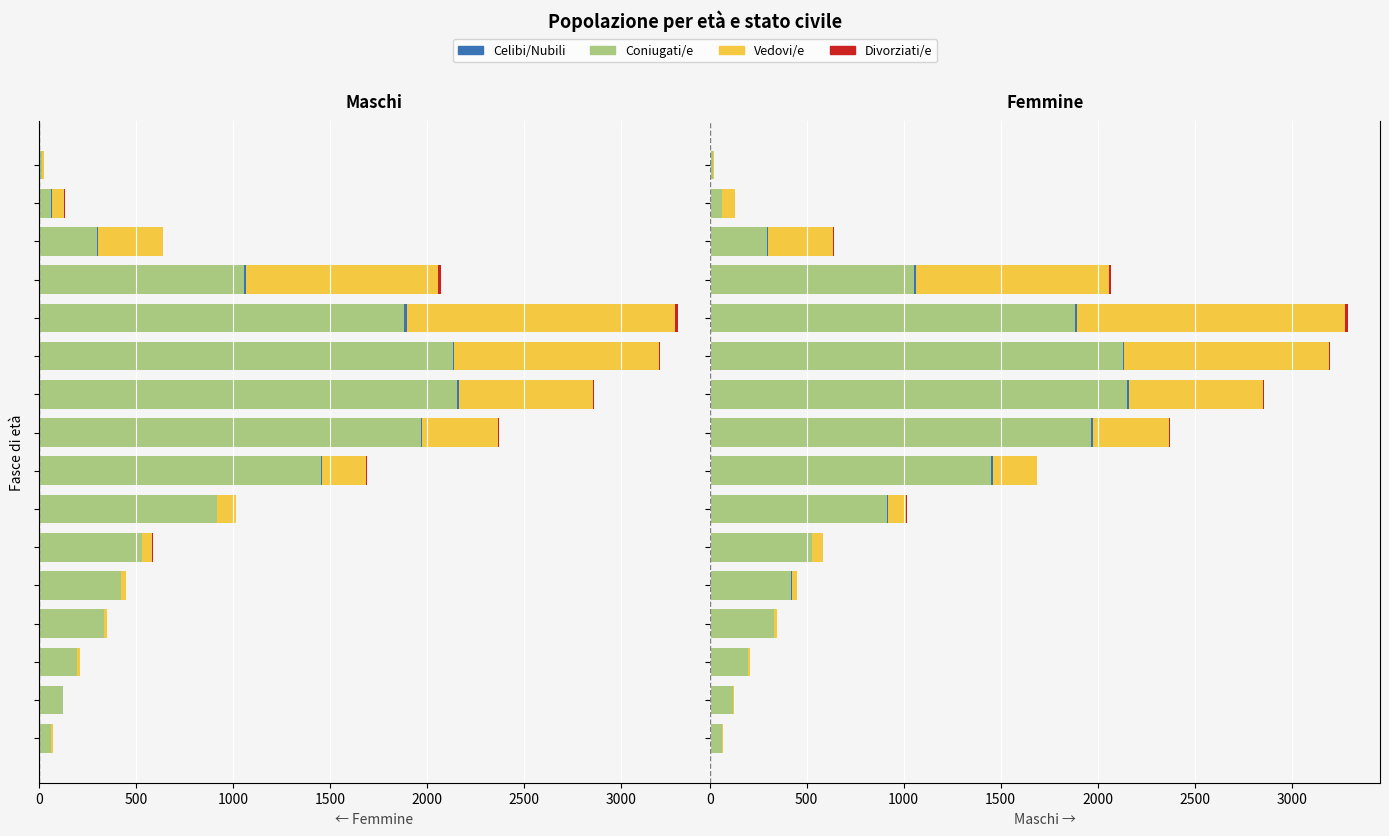

Between 2500 and 1000, which series saw the biggest shift?

col_2 (Coniugati/e)